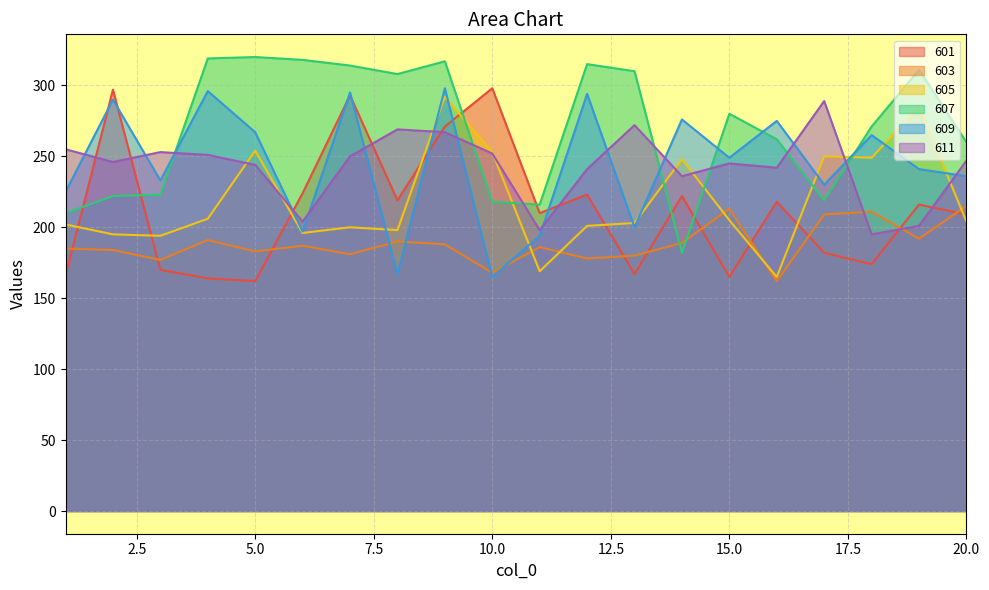

Rank the series at 15.0 from highest to lowest value.

607, 609, 611, 603, 605, 601